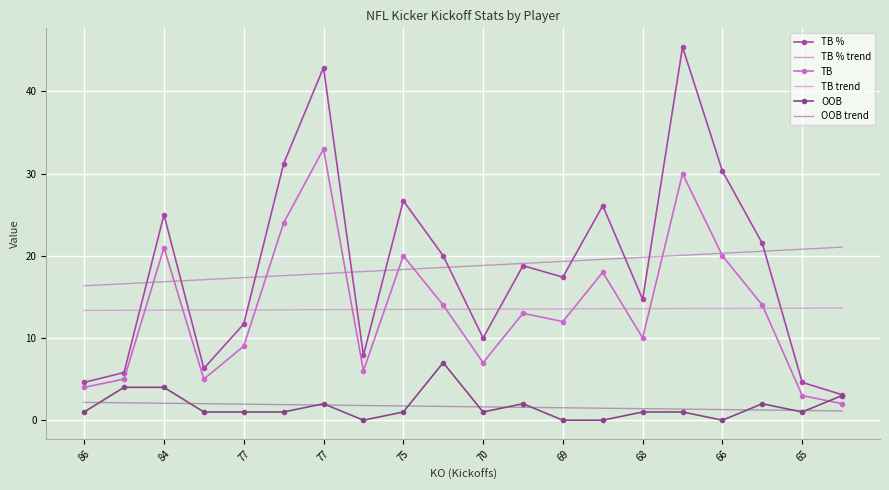

Which series has the largest range (max minus min)?

TB %